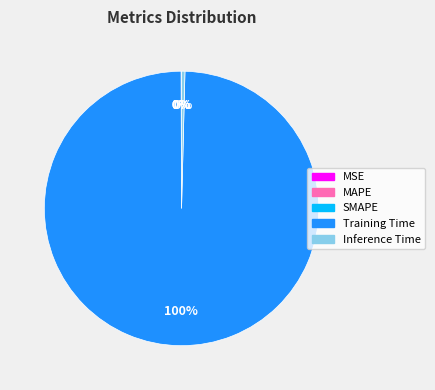

Is it true that Inference Time is 13% of the pie?

False